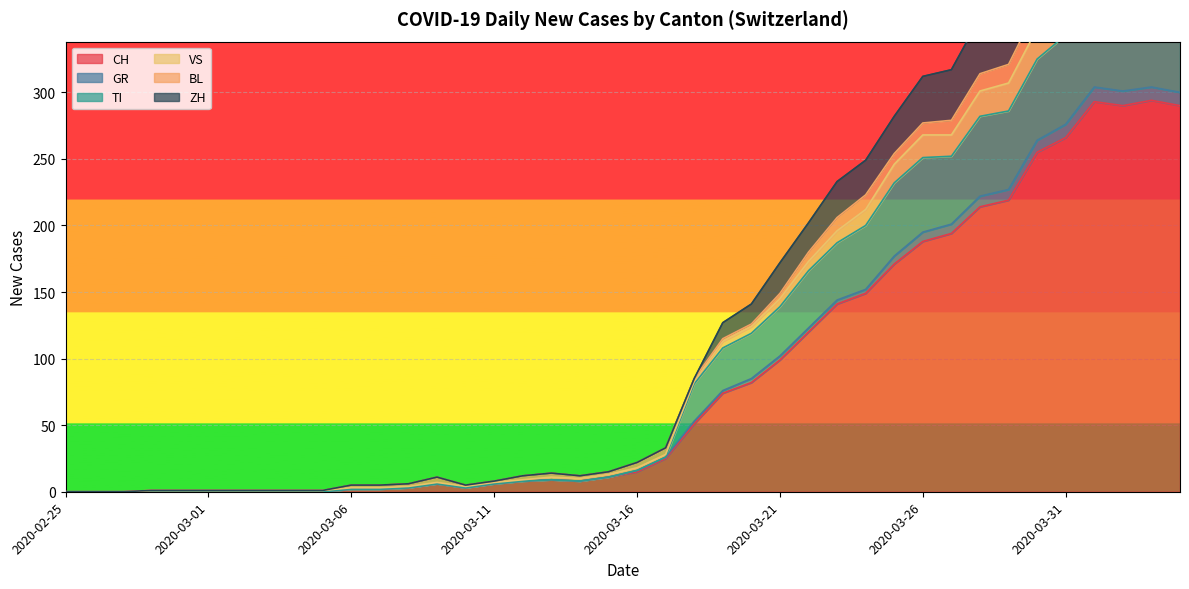

What is the total value across all series at 2020-03-04?

2